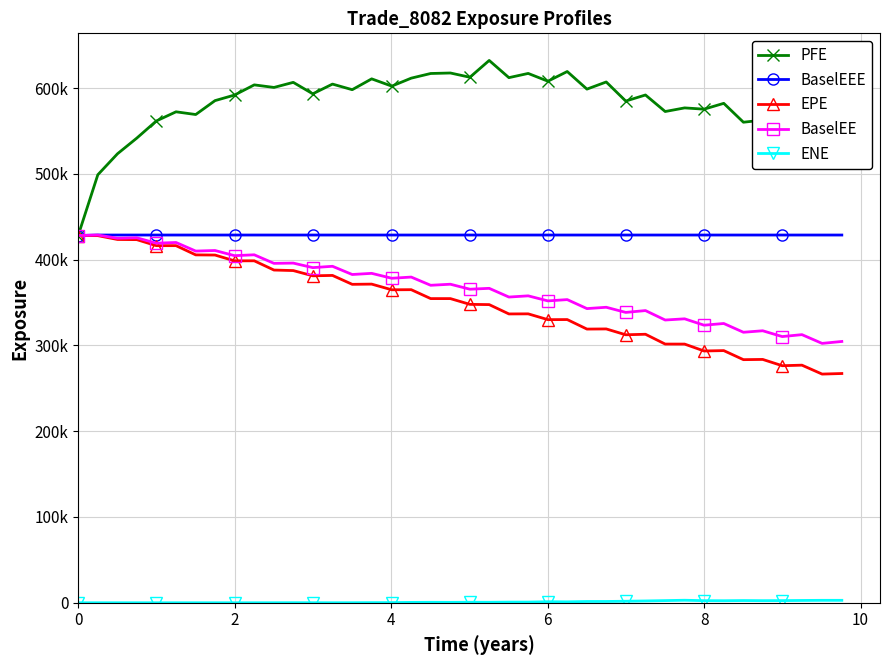

True or false: PFE and ENE cross at least once.

False